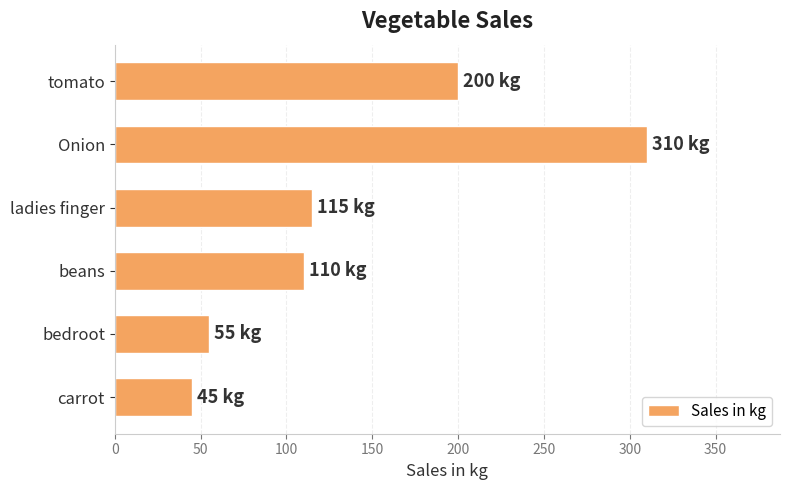

How many data points are less than 115?

3